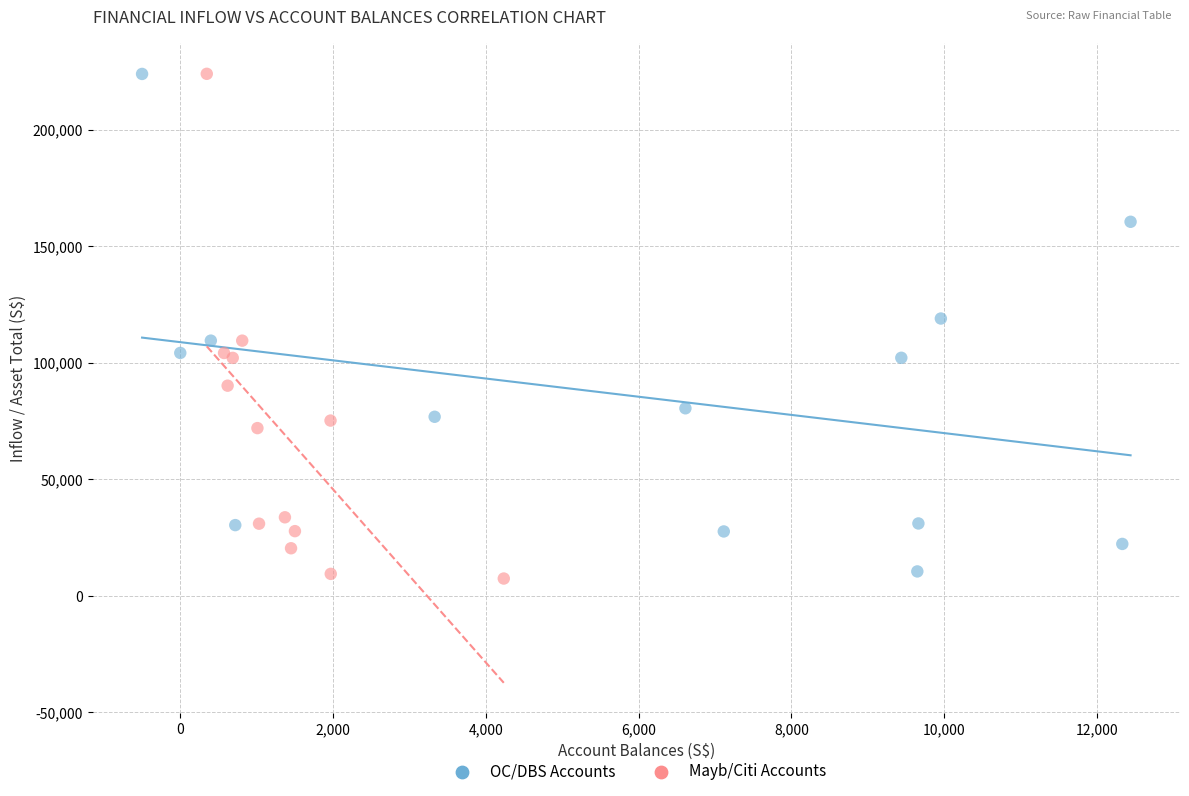

What are all the series names shown in the legend?

OC/DBS Accounts, Mayb/Citi Accounts